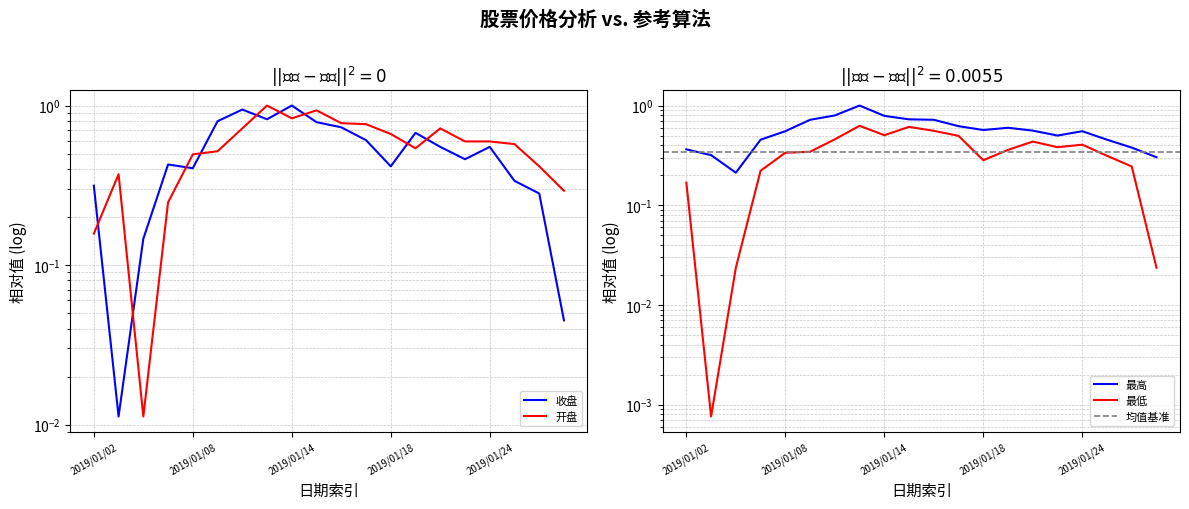

The 最高 series shows 0.3 at 2019/01/29. True or false?

True